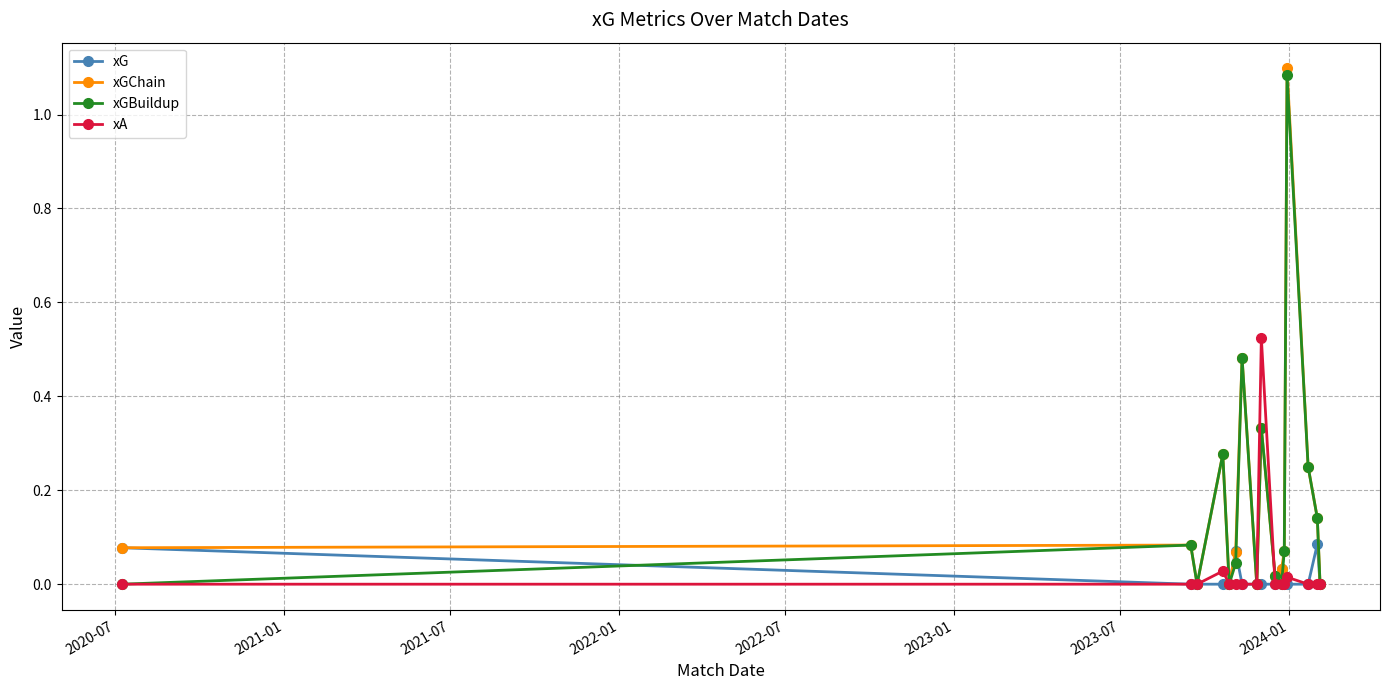

True or false: xGBuildup has more than 2 interior local peaks.

True